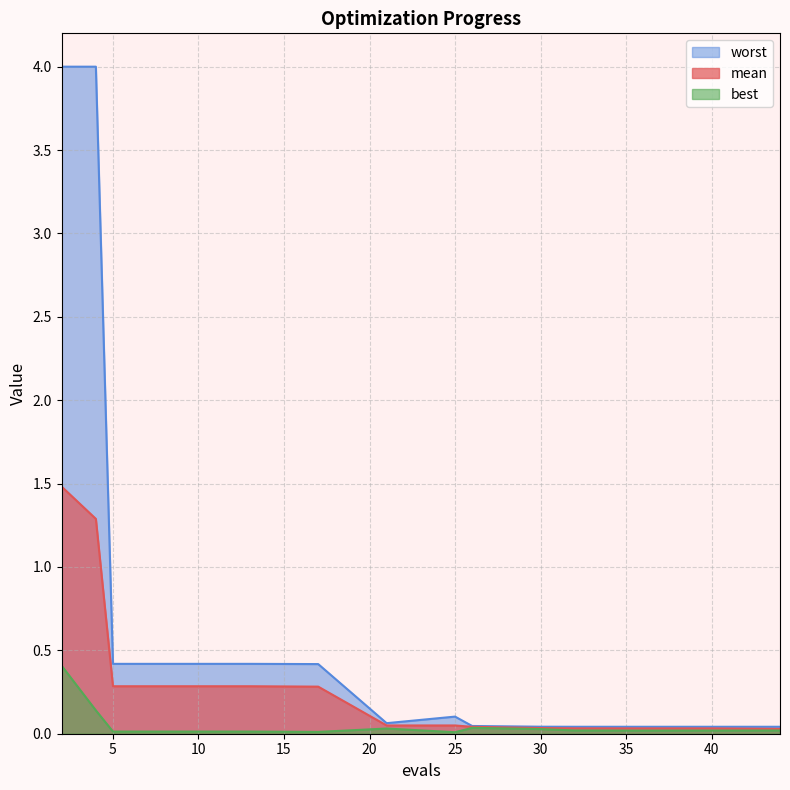

Reading left to right, extract all data points from this chart.

mean: 1.5	1.3	0.3	0.3	0.3	0.3	0.0	0.0	0.0	0.0	0.0	0.0	0.0	0.0
best: 0.4	0.1	0.0	0.0	0.0	0.0	0.0	0.0	0.0	0.0	0.0	0.0	0.0	0.0
worst: 4.0	4.0	0.4	0.4	0.4	0.4	0.1	0.1	0.0	0.0	0.0	0.0	0.0	0.0